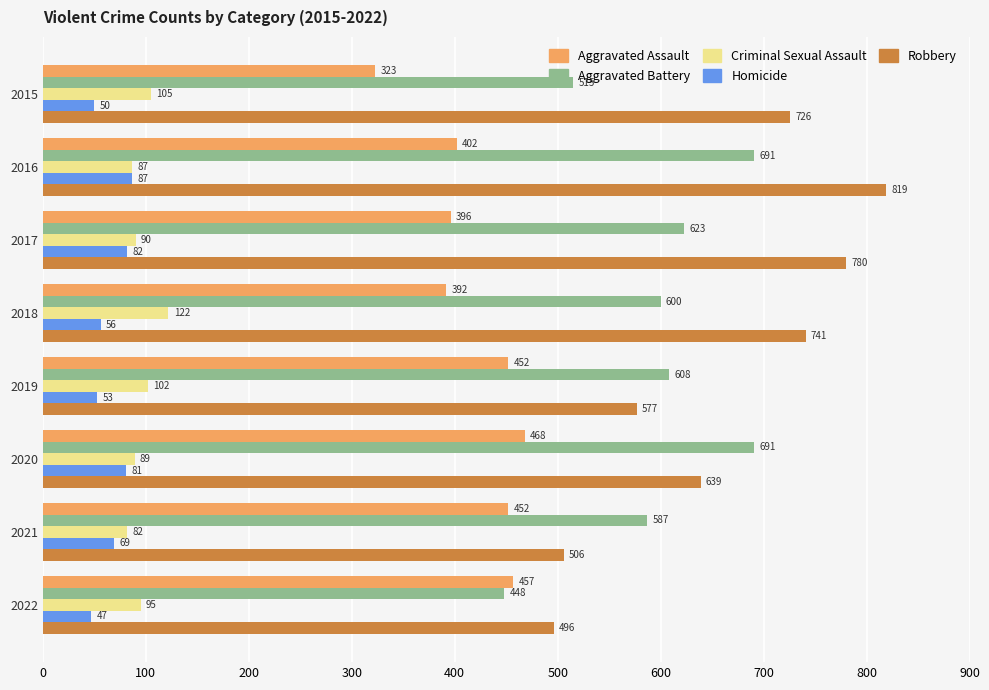

What is the sum of the Criminal Sexual Assault values at 2016 and 2021?

169